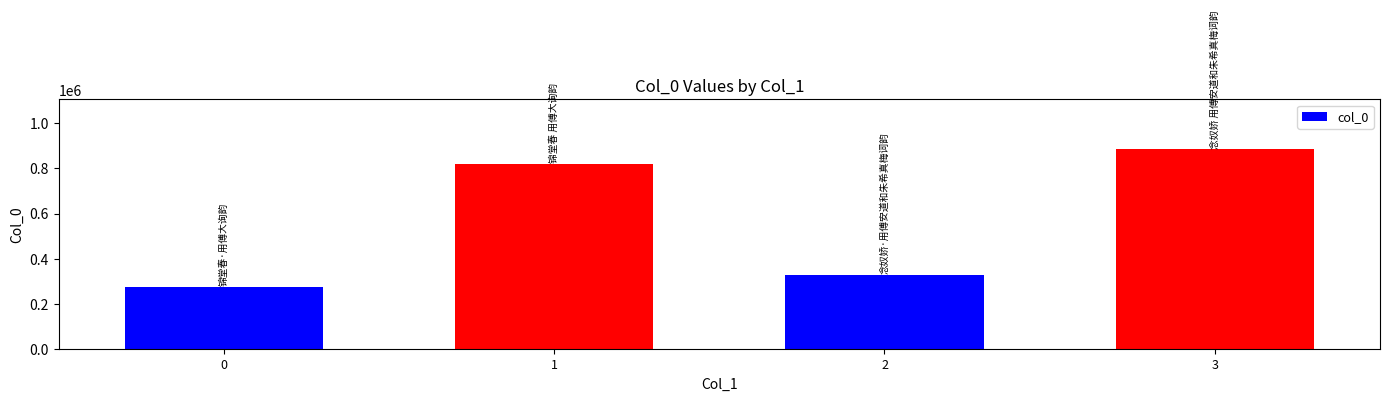

What is the approximate value at 1?

821743